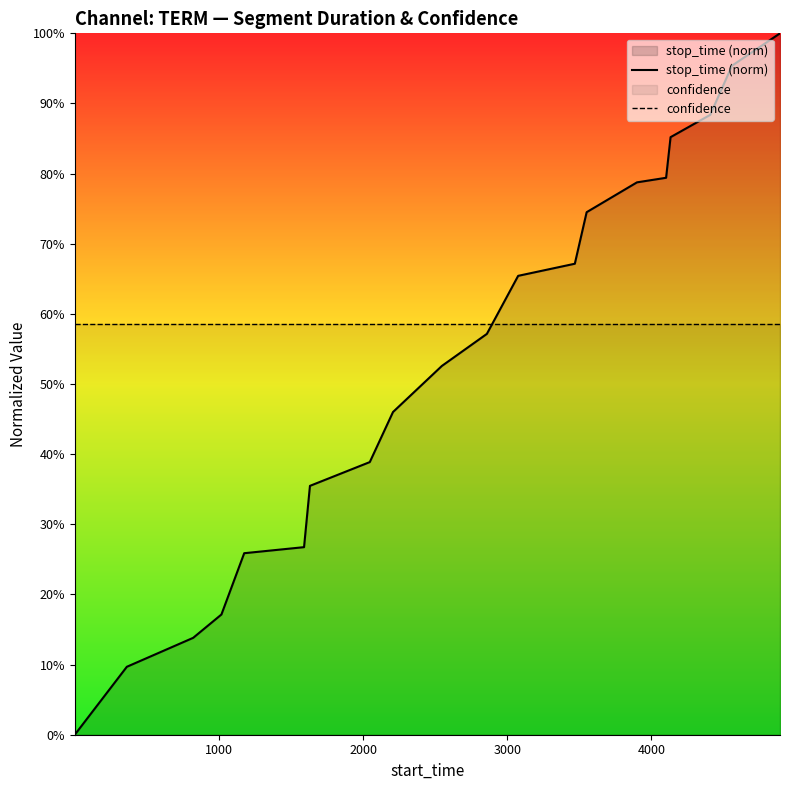

The confidence series shows 0.4 at 2000. True or false?

False